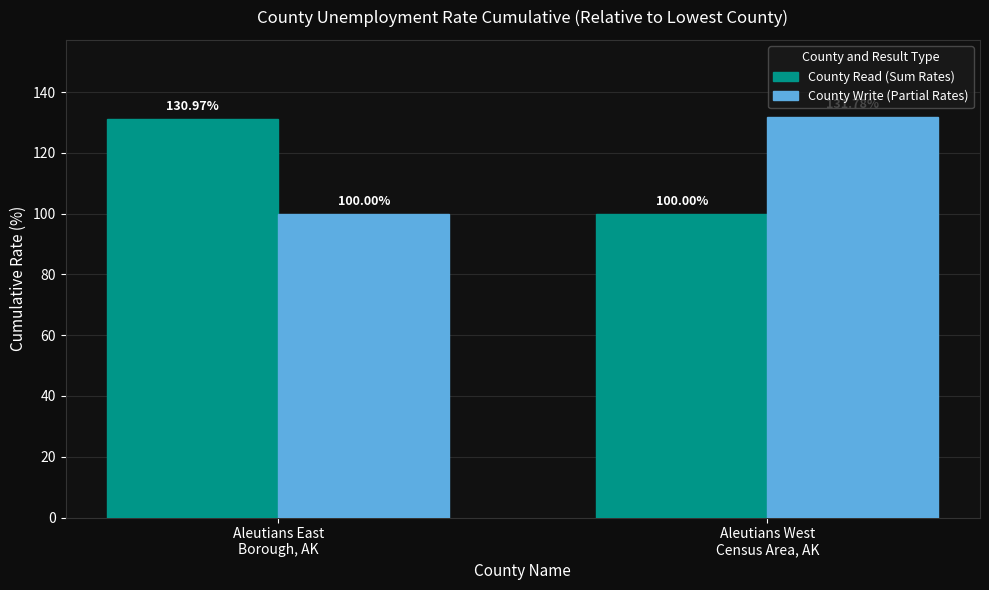

Is it true that County Read (Sum Rates) equals 131.0 at Aleutians East
Borough, AK?

True